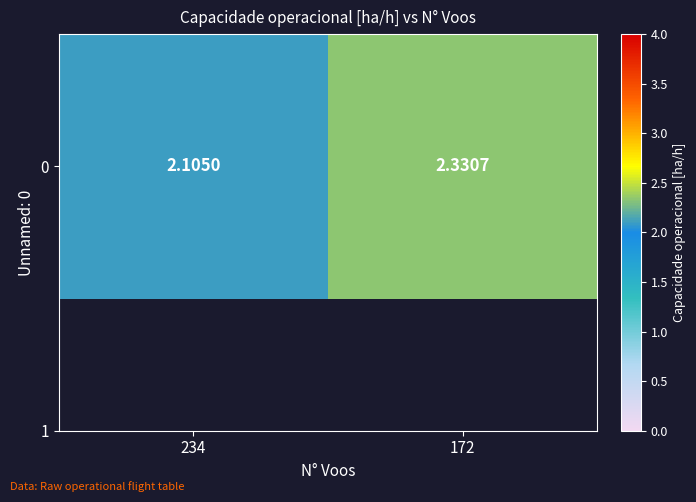

List the labels in order of value, largest first.

172, 234